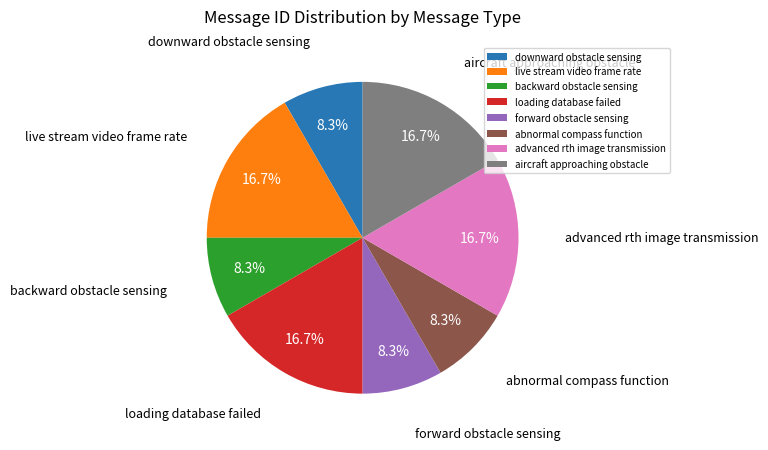

Approximately how many times larger is the value at advanced rth image transmission compared to loading database failed?

1.0